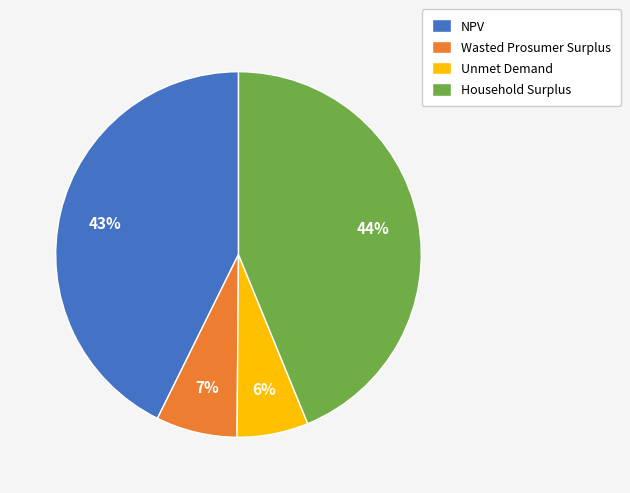

To the nearest percent, what is the difference between the largest and smallest slice percentages?

38%